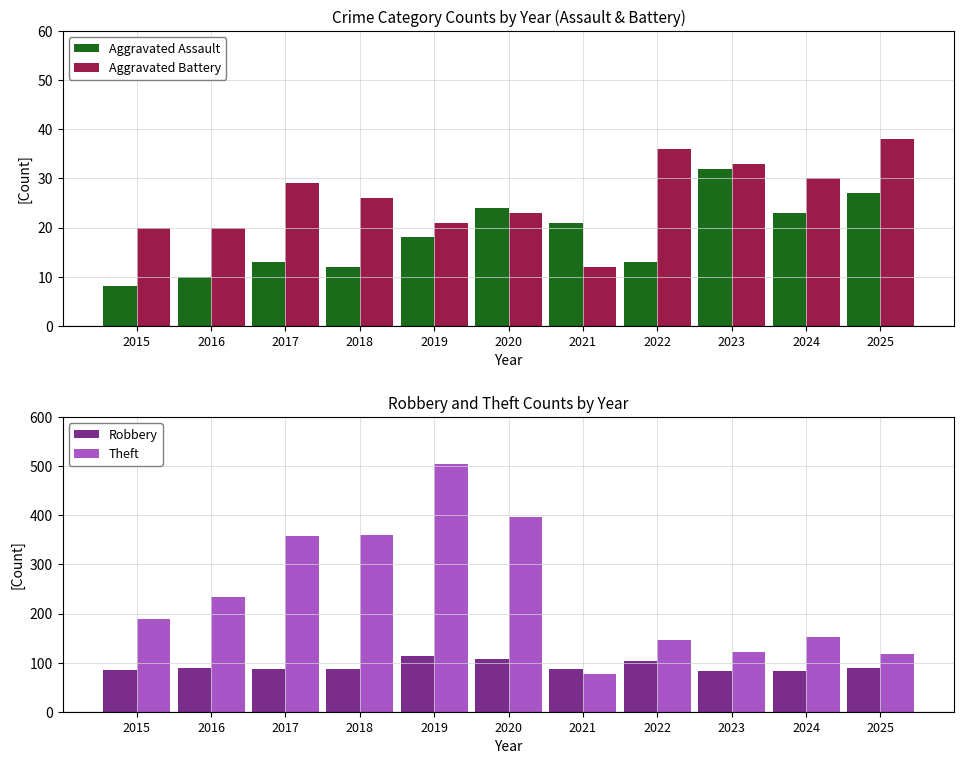

How many groups of bars are there?

11